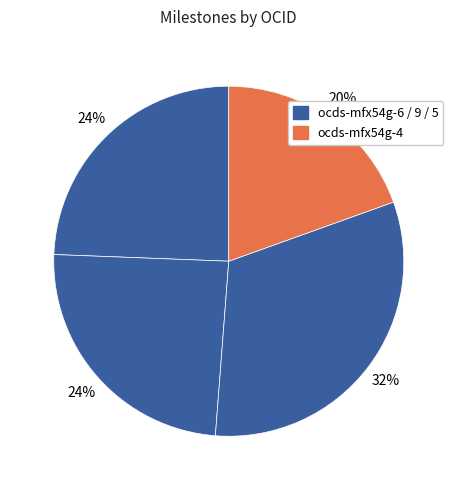

Count the number of slices in the pie.

4